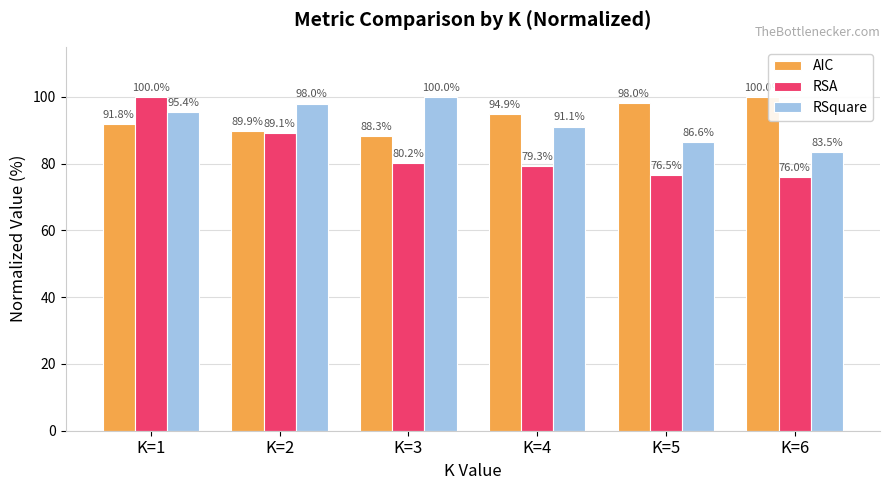

What is the greatest value displayed?

100.0